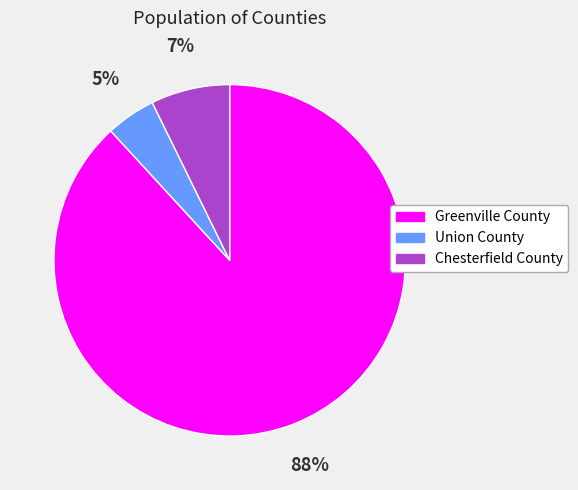

Rank the categories by value from highest to lowest.

Greenville County, Chesterfield County, Union County